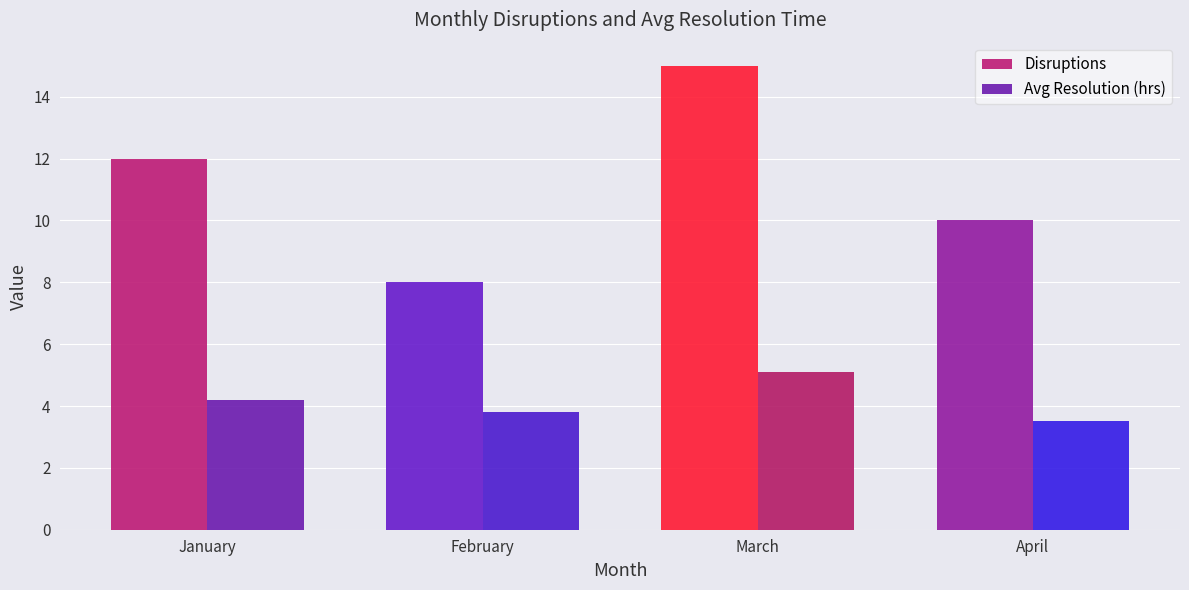

Reading left to right, what are all the values shown in this chart?

Disruptions: 12.0	8.0	15.0	10.0
Avg Resolution (hrs): 4.2	3.8	5.1	3.5